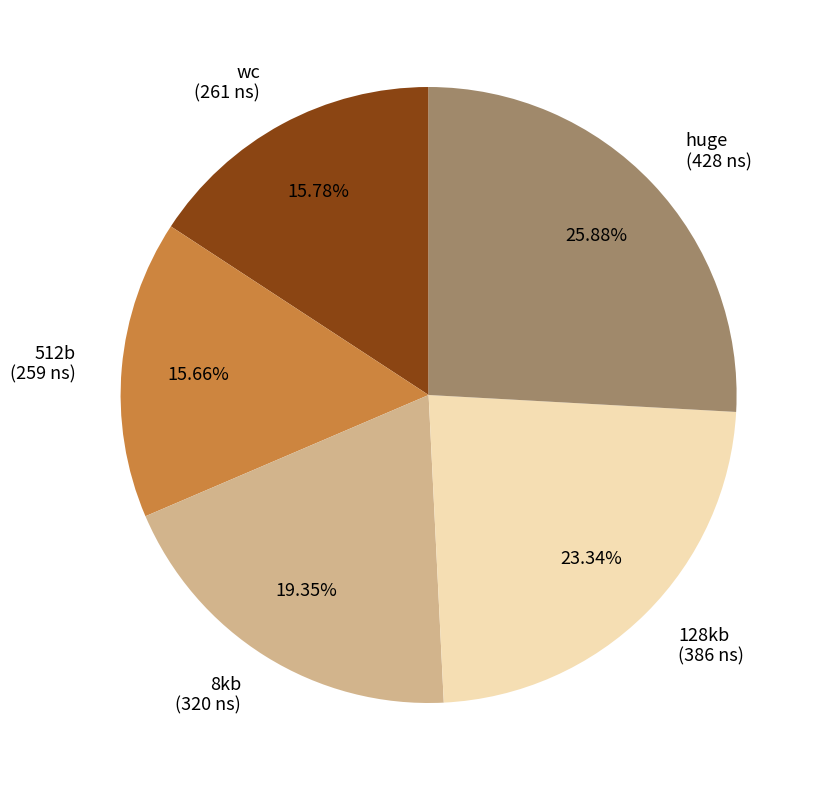

Which has a higher value, 128kb (386 ns) or 8kb (320 ns)?

128kb (386 ns)